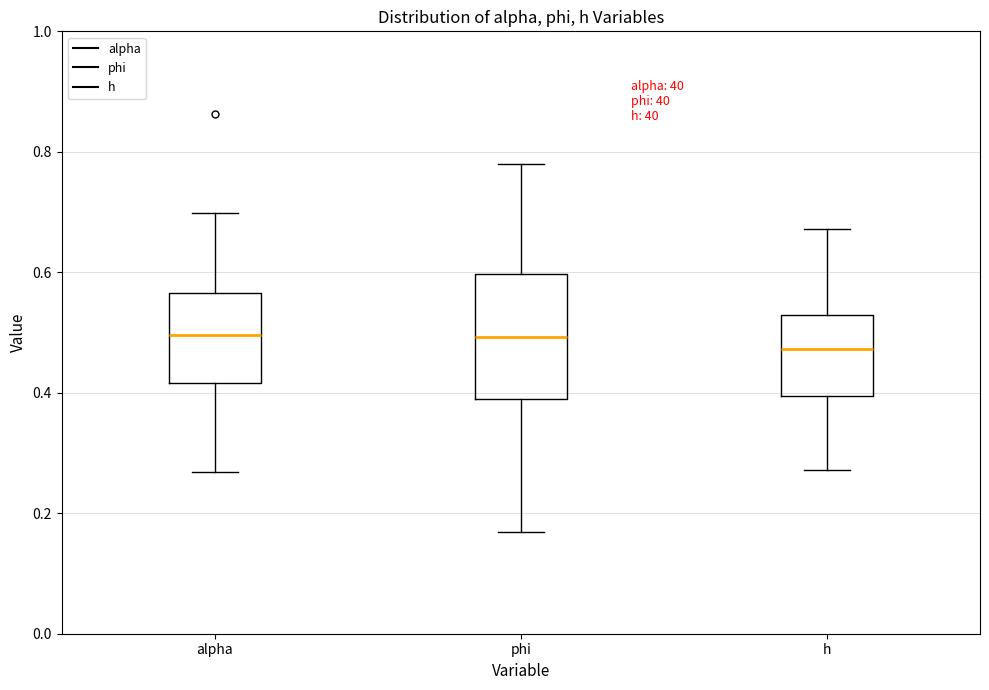

Which box's median line is the lowest?

h